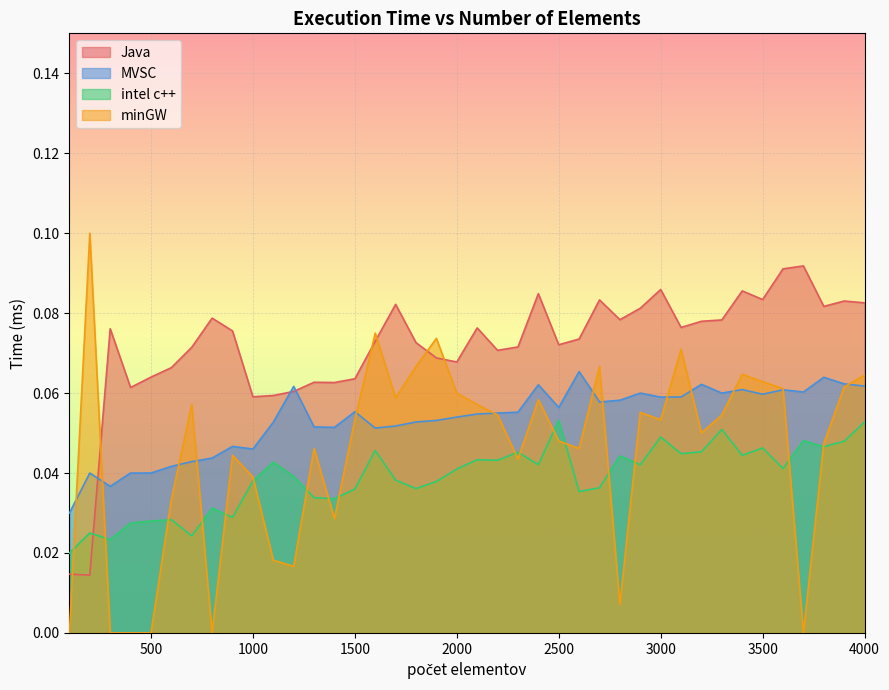

True or false: Java and MVSC intersect in this chart.

True